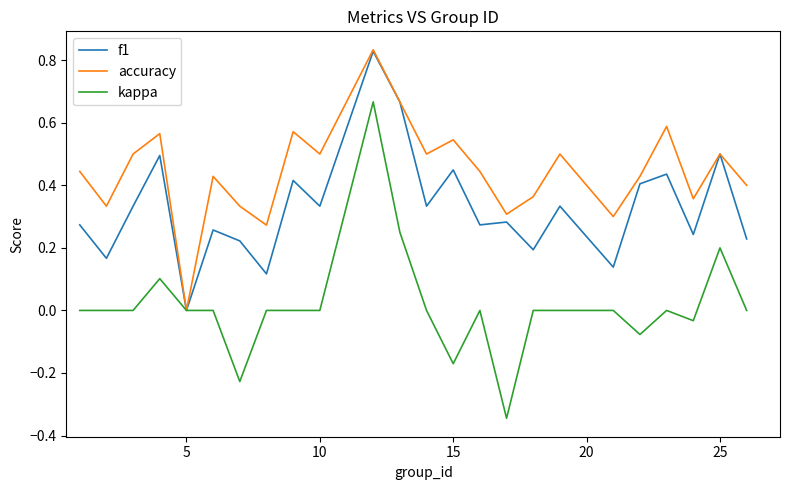

Which series has the largest range (max minus min)?

kappa